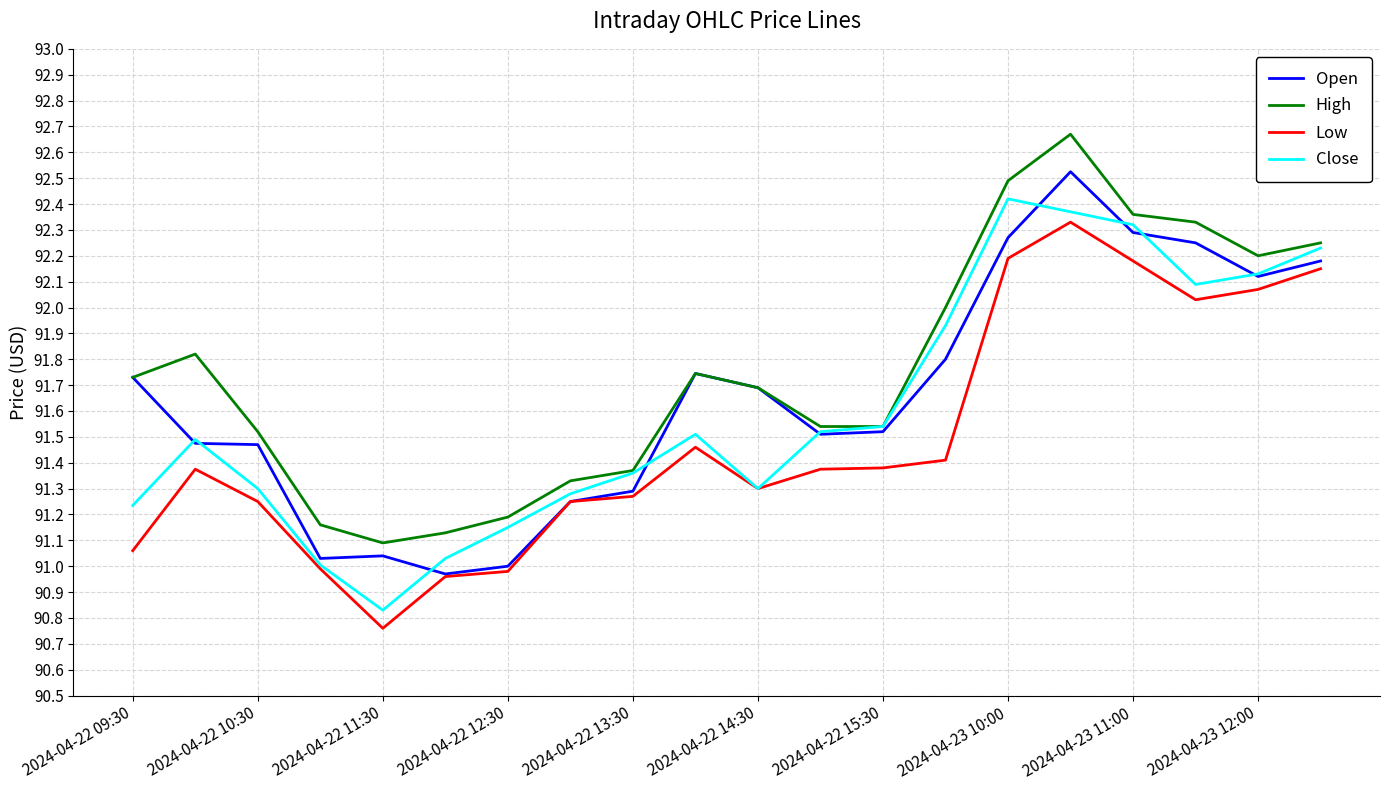

True or false: High and Low cross at least once.

False